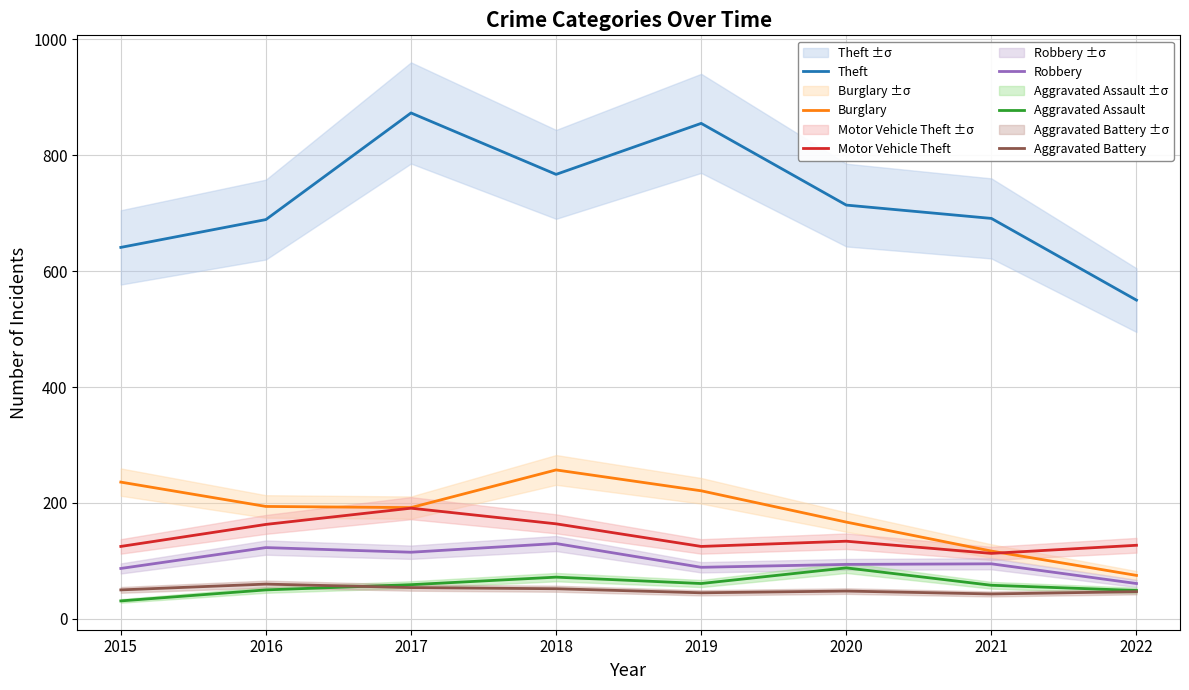

Which category has the highest value in the Robbery series?

2018